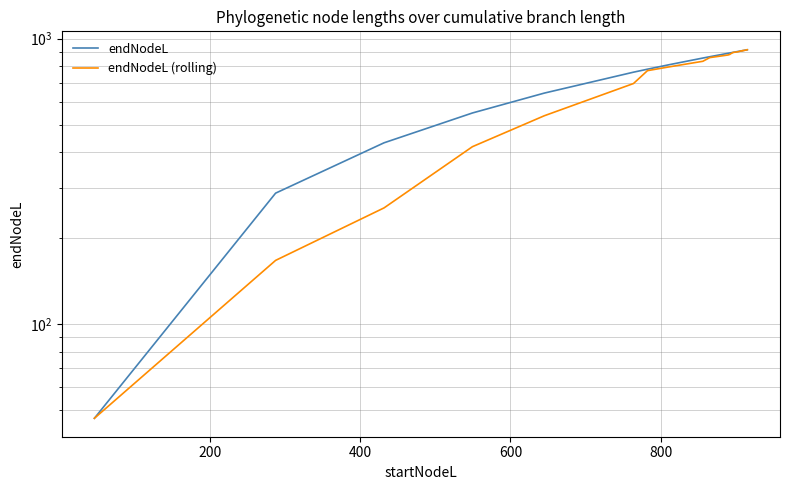

True or false: endNodeL (rolling) and endNodeL intersect in this chart.

False